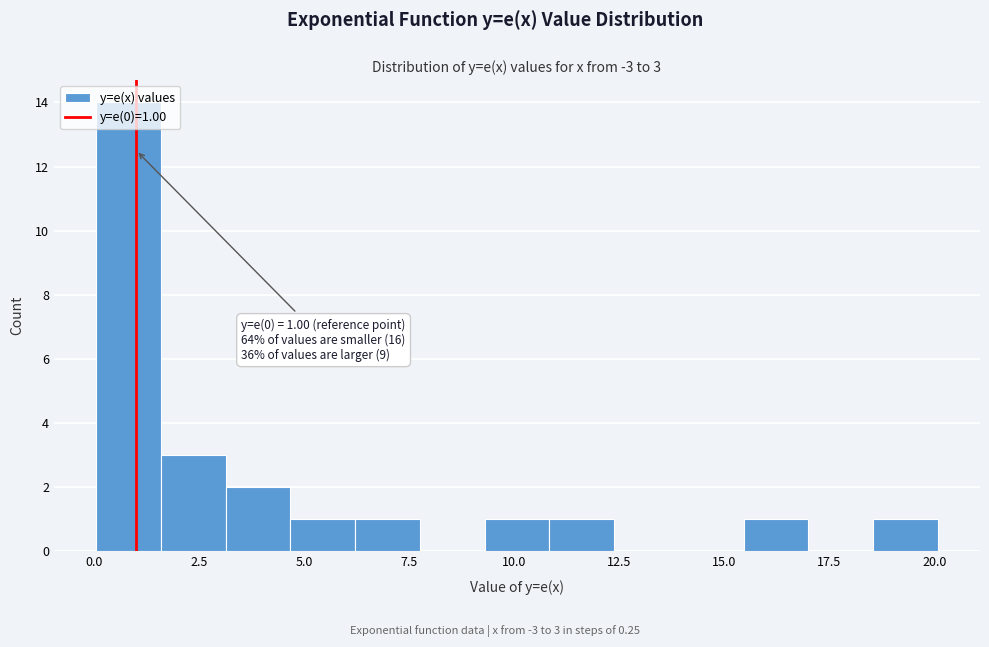

Read against the x-axis, roughly where is the centre of the tallest bar?

1.0